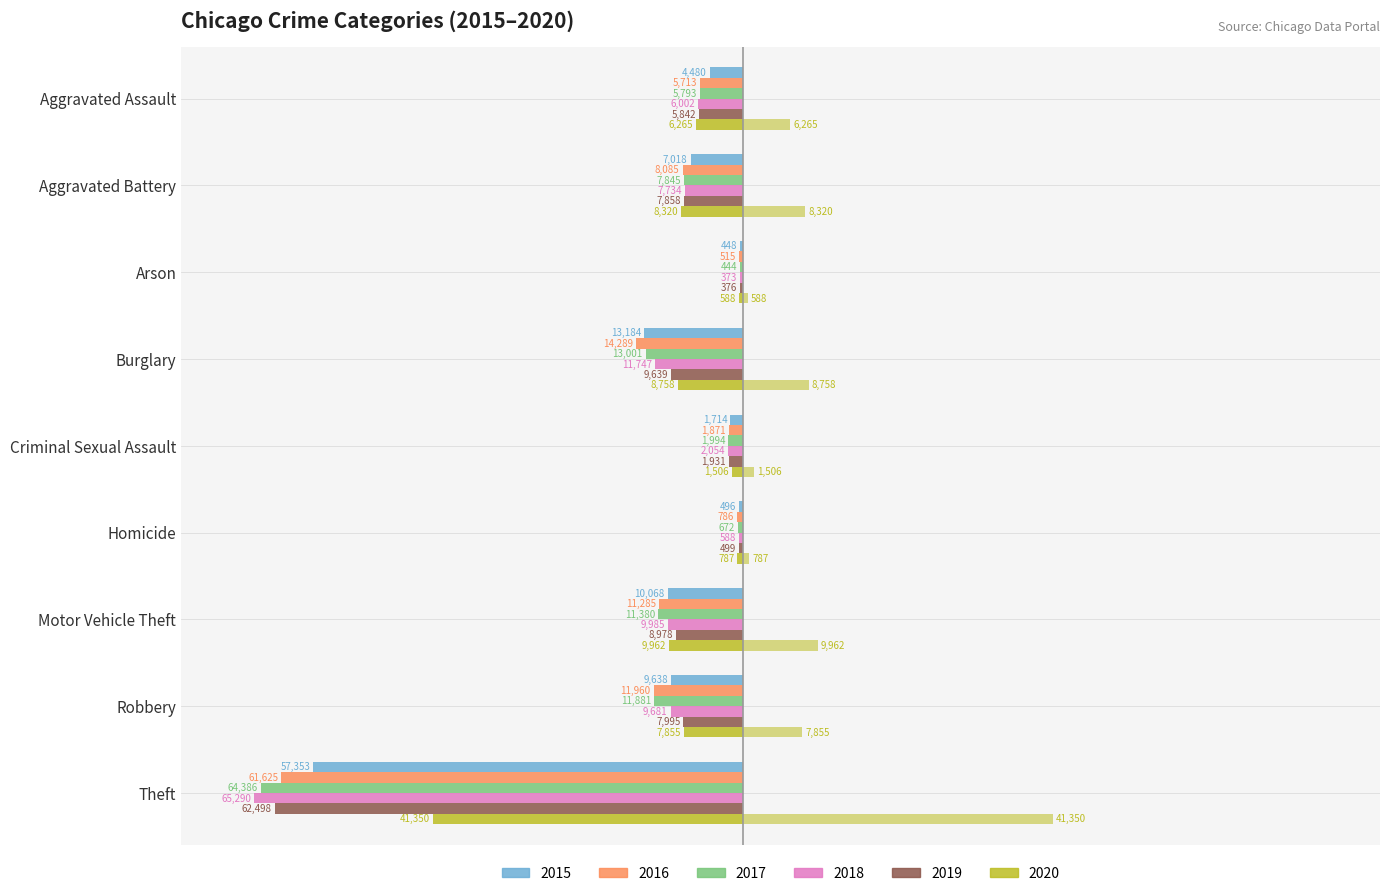

Are the bars grouped side by side (vs. stacked)?

Yes